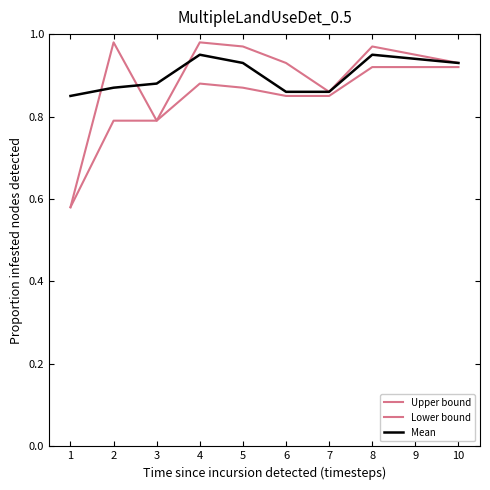

How many lines are shown in the chart?

3